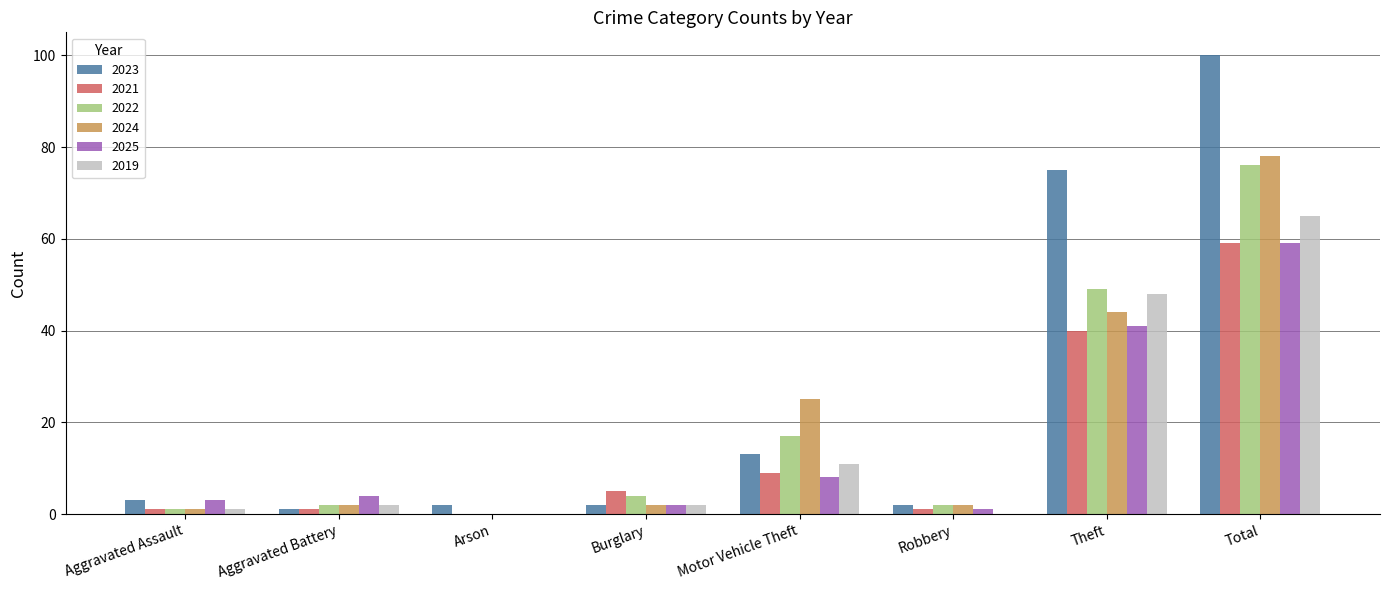

The 2019 series shows 65 at Total. True or false?

True